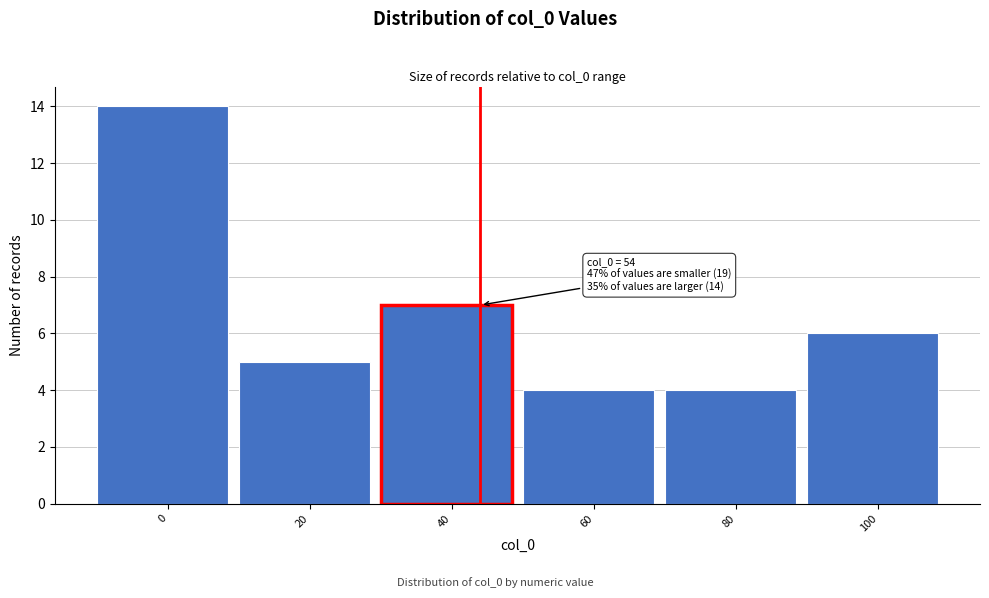

Reading left to right, what are all the values shown in this chart?

14	5	7	4	4	6